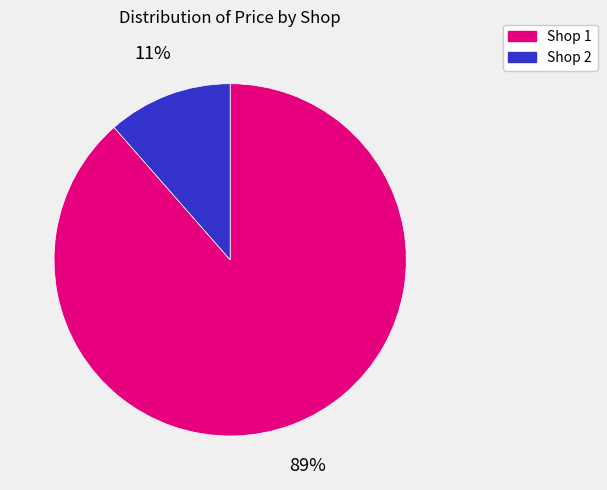

The Shop 2 slice represents 19% of the pie. True or false?

False